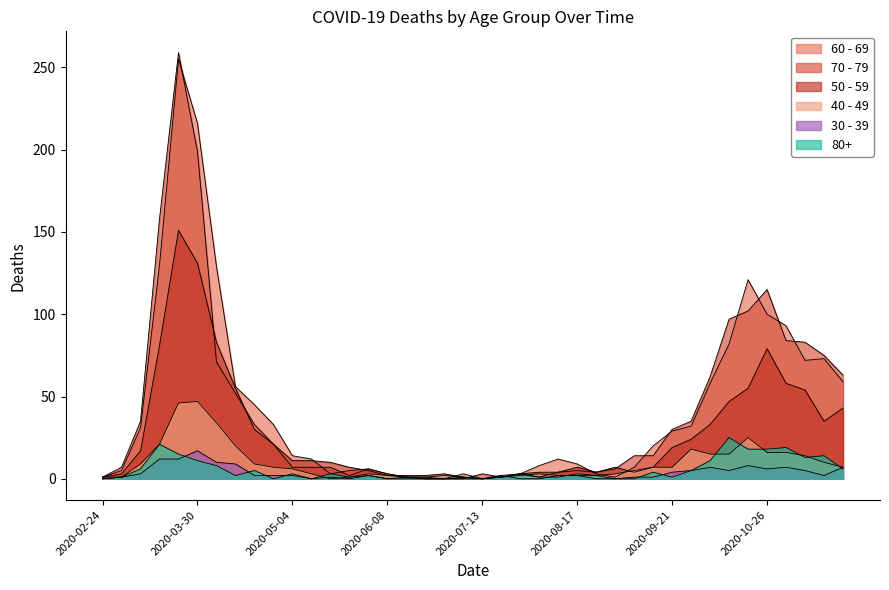

True or false: 60 - 69 and 80+ cross at least once.

False